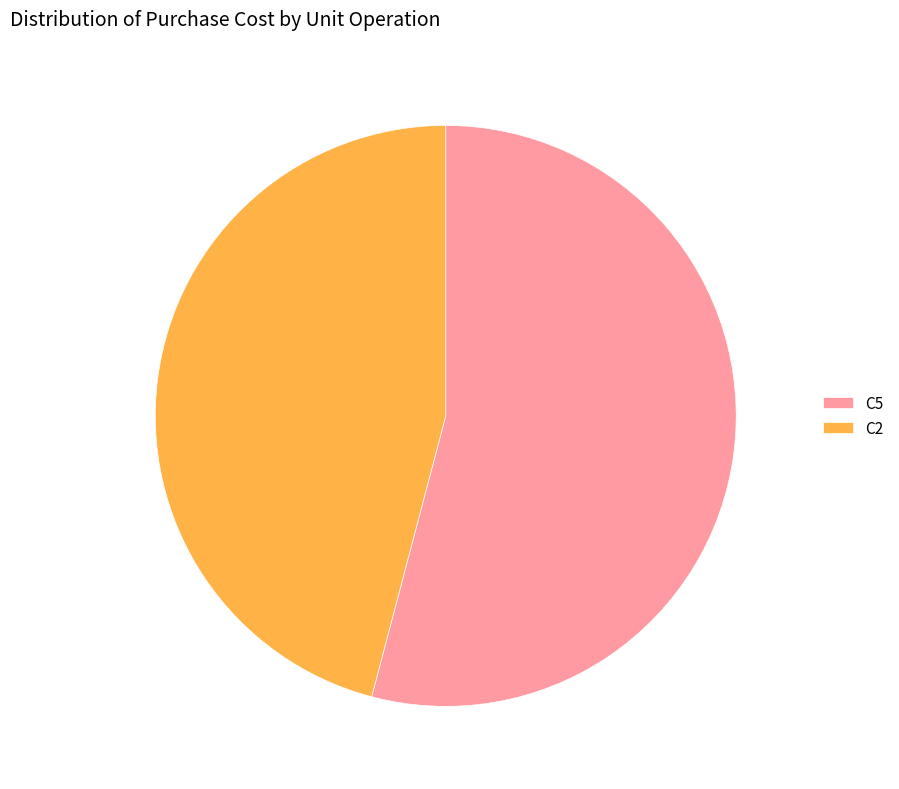

Which category has the biggest portion of the pie?

C5